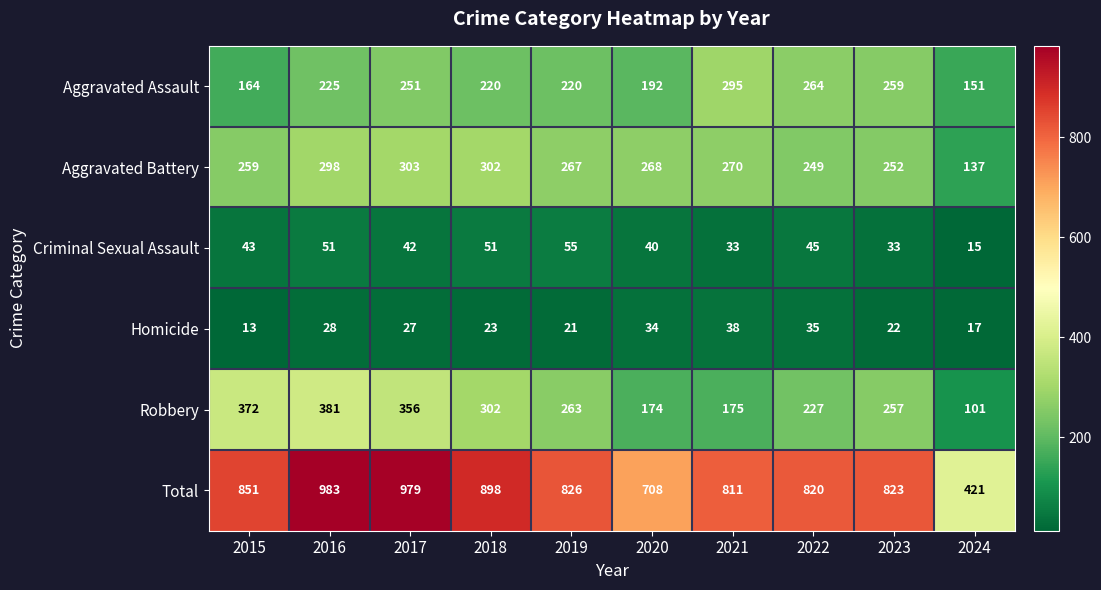

What is the sum of all Total values?

8120